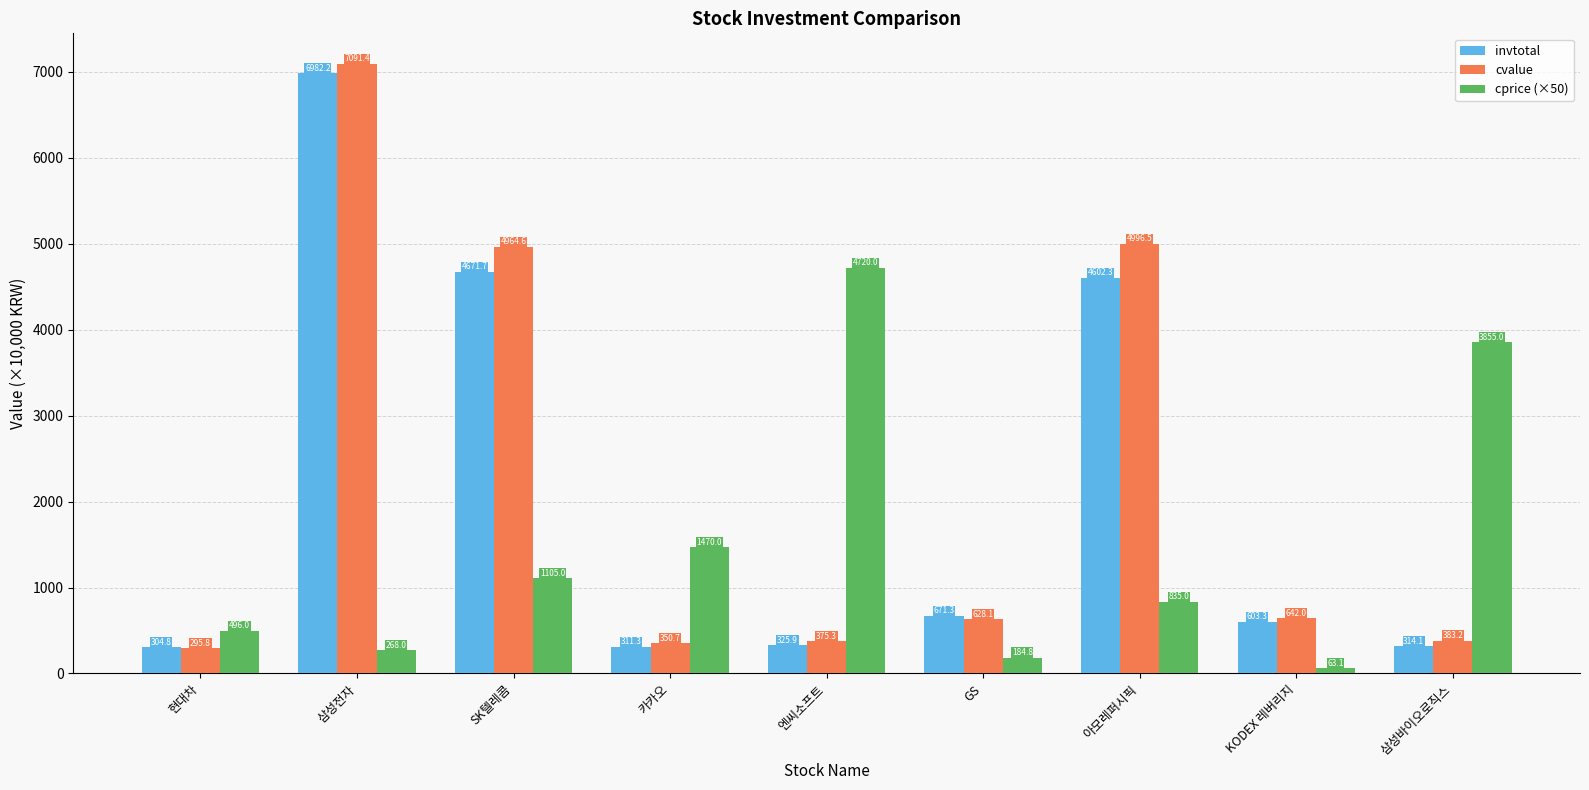

Is it true that invtotal equals 4671.7 at SK텔레콤?

True